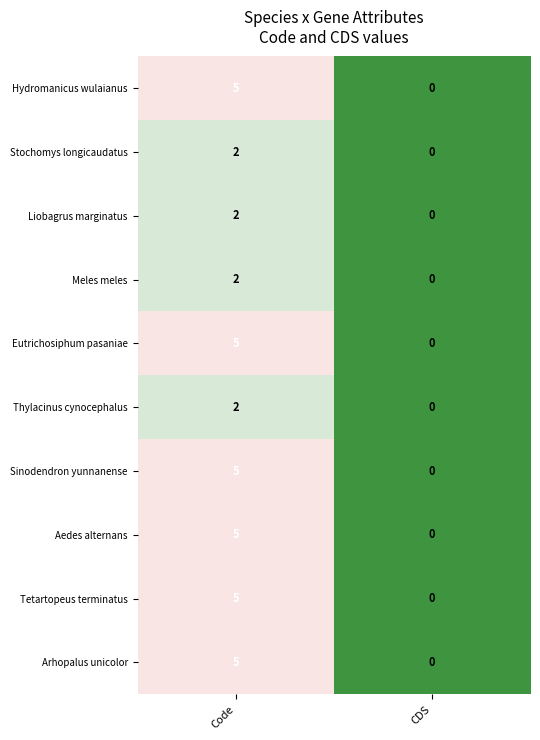

Reading left to right, extract all data points from this chart.

Hydromanicus wulaianus: 5	0
Stochomys longicaudatus: 2	0
Liobagrus marginatus: 2	0
Meles meles: 2	0
Eutrichosiphum pasaniae: 5	0
Thylacinus cynocephalus: 2	0
Sinodendron yunnanense: 5	0
Aedes alternans: 5	0
Tetartopeus terminatus: 5	0
Arhopalus unicolor: 5	0